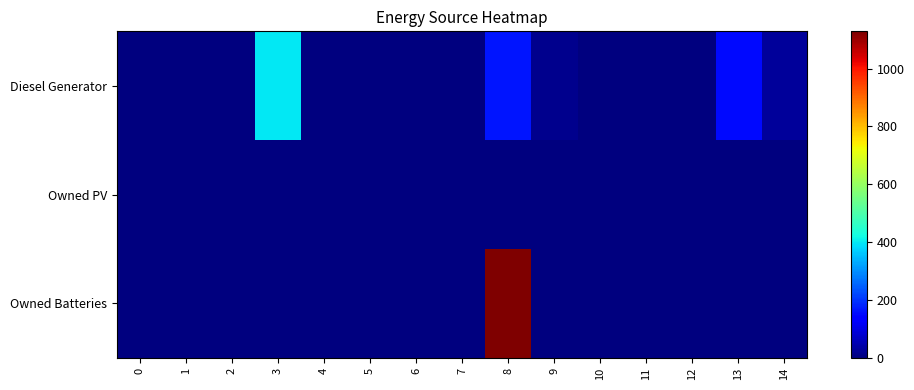

Reading left to right, list all the values displayed in this chart.

Diesel Generator: 0=0.0	1=0.0	2=0.0	3=400.0	4=0.0	5=0.0	6=0.0	7=0.0	8=167.0	9=15.0	10=0.0	11=0.0	12=0.0	13=152.0	14=30.0
Owned PV: 0=0.0	1=0.0	2=0.0	3=0.0	4=0.0	5=0.0	6=0.0	7=0.0	8=0.0	9=0.0	10=0.0	11=0.0	12=0.0	13=0.0	14=0.0
Owned Batteries: 0=0.0	1=0.0	2=0.0	3=0.0	4=0.0	5=0.0	6=0.0	7=0.0	8=1129.0	9=0.0	10=0.0	11=0.0	12=0.0	13=0.0	14=0.0